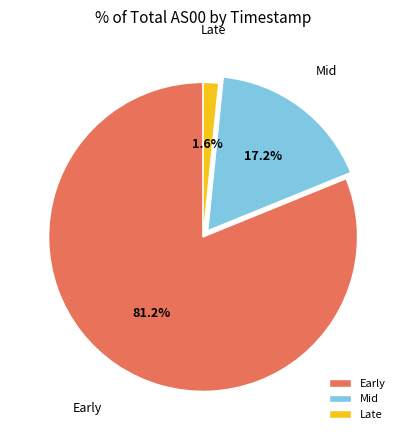

To the nearest percent, what is the average slice percentage?

33%